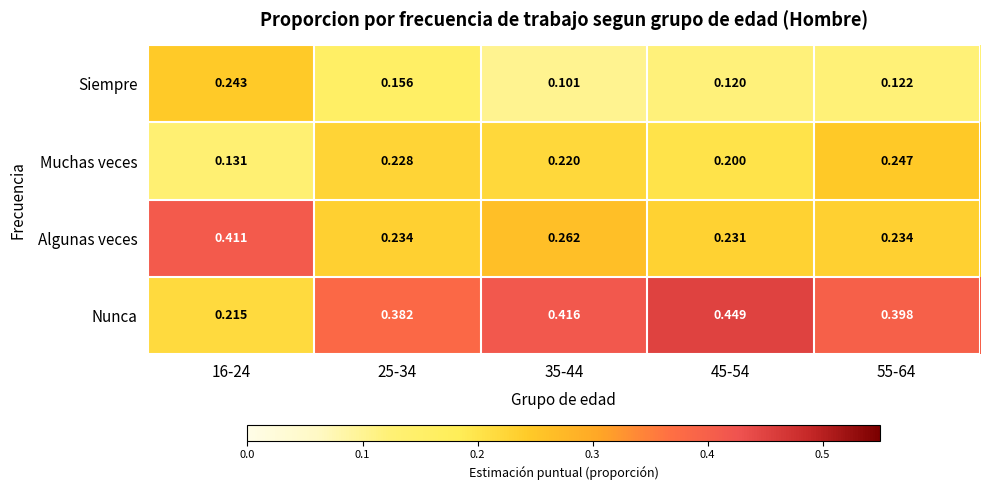

Rank the series at 45-54 from highest to lowest value.

Nunca, Algunas veces, Muchas veces, Siempre